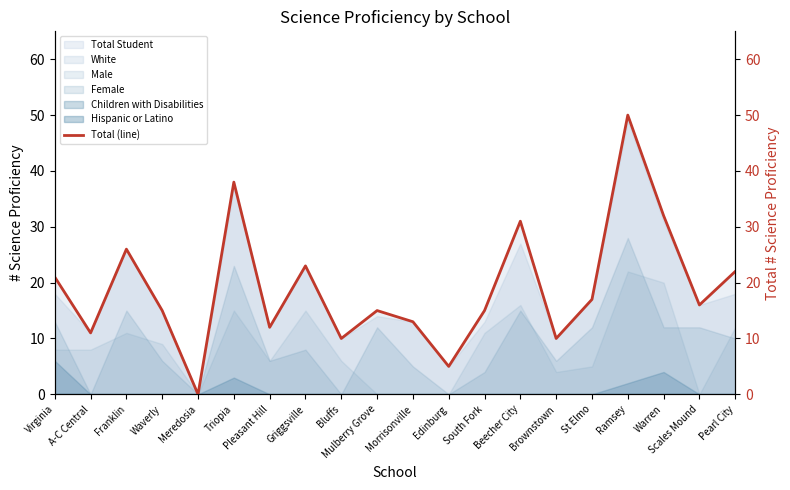

Does the chart have visible grid lines?

No